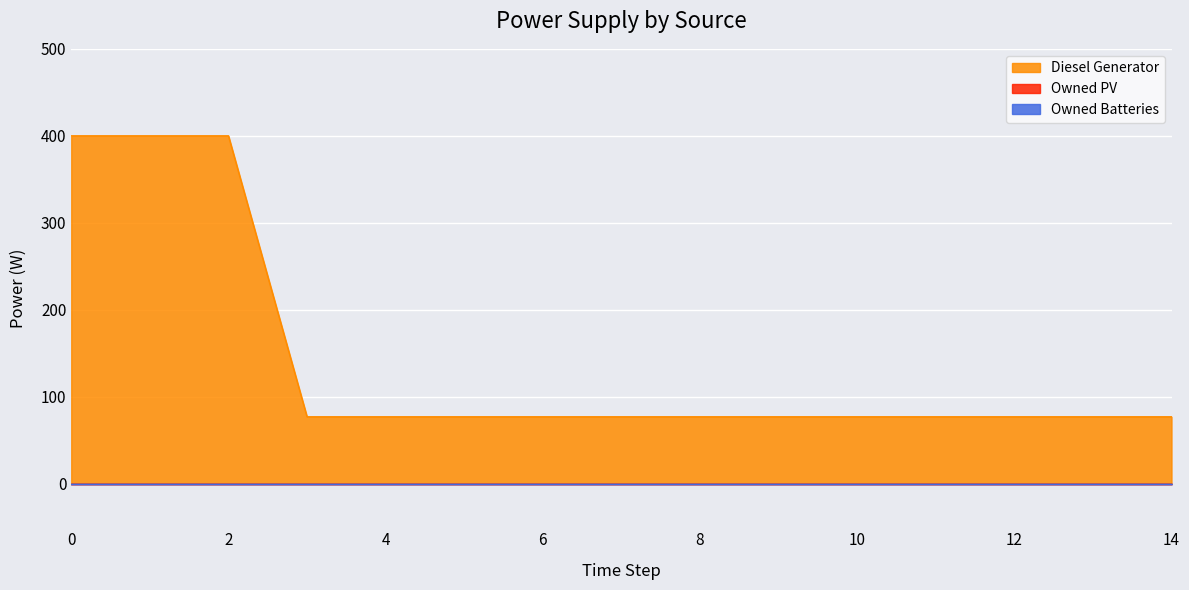

The value of Owned PV at 1 is 0. True or false?

True